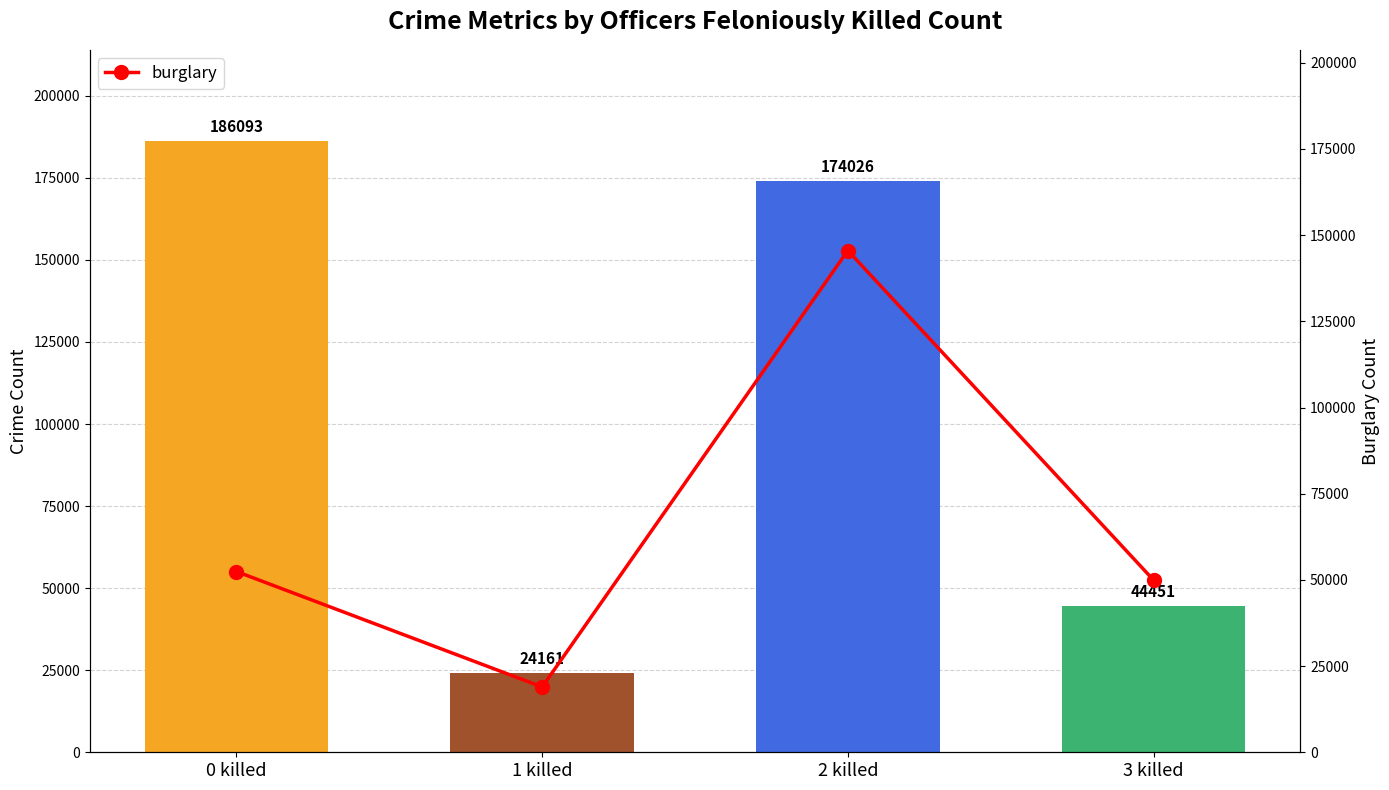

What is the sum of all values?

266841